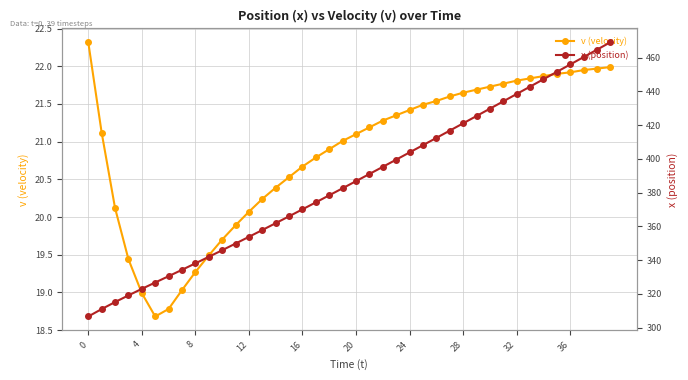

Rank the series at 25 from highest to lowest value.

x (position), v (velocity)